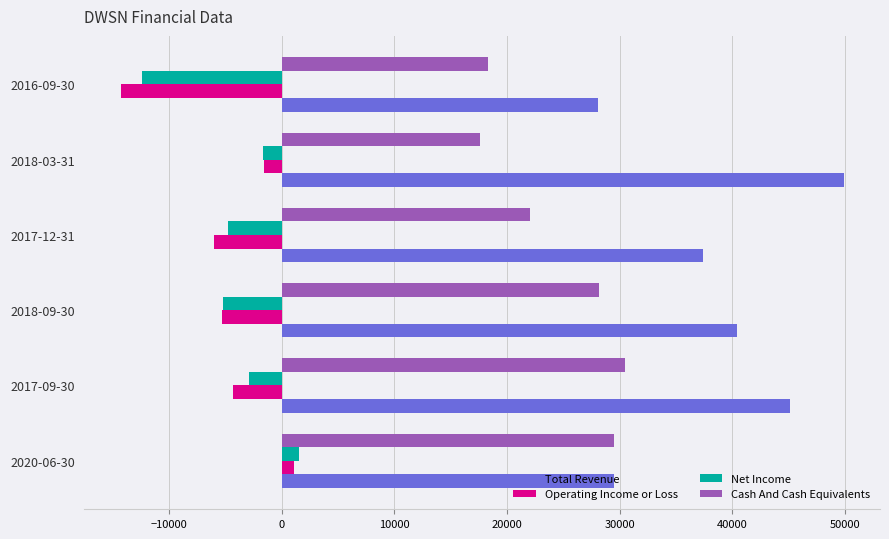

What is the sum of all Operating Income or Loss values?

-30400